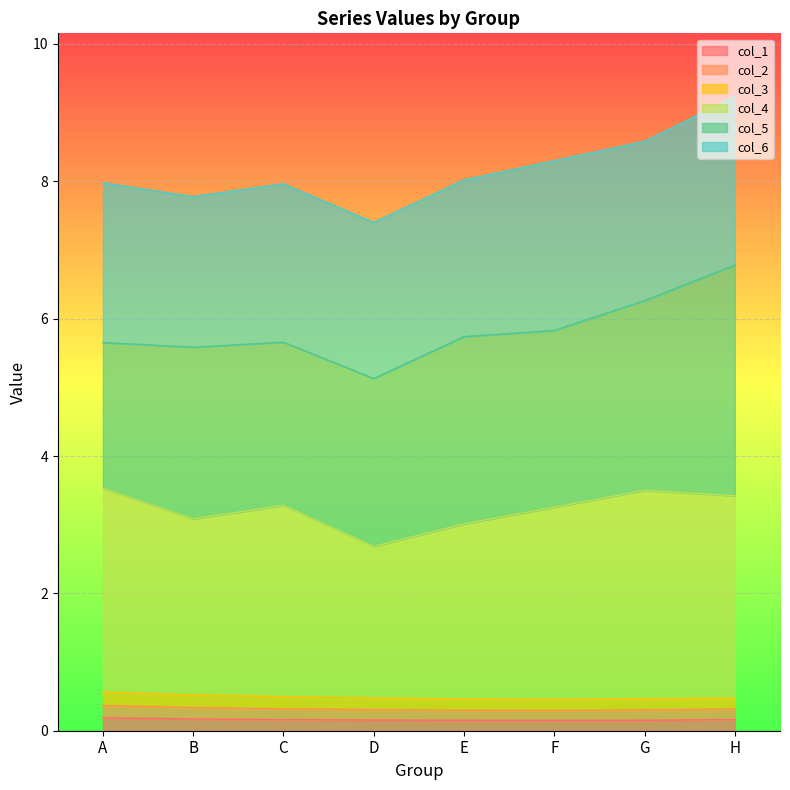

What is the value of the col_2 point at the 7th from the left?

0.3